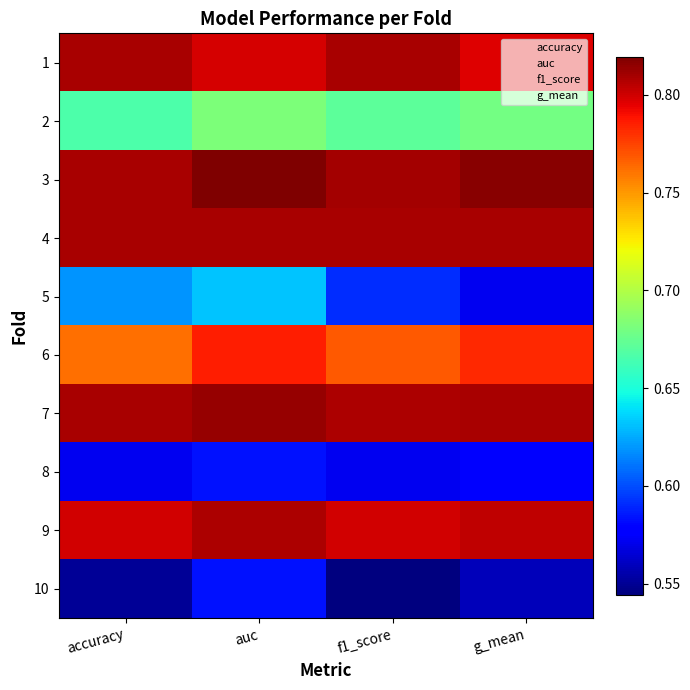

At which category is the sum across all series the highest?

auc